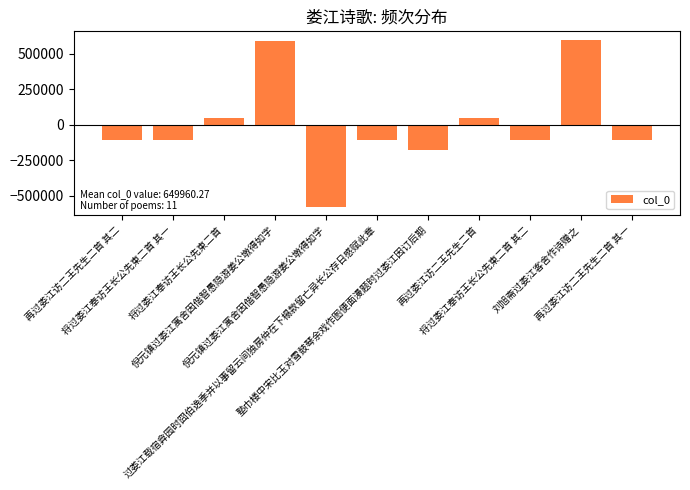

The value at 刘旭斋过娄江客舍作诗赠之 is 314363.5. True or false?

False